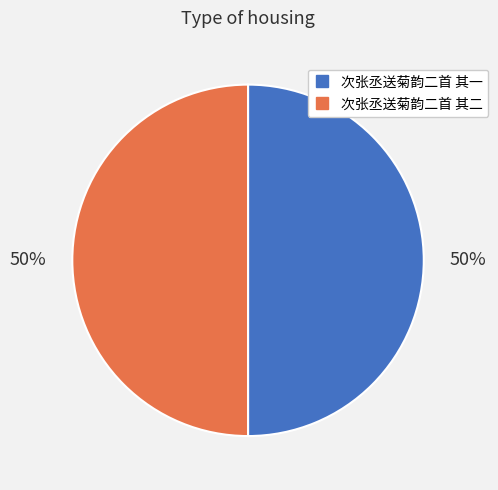

To the nearest percent, what portion does 次张丞送菊韵二首 其一 represent?

50%